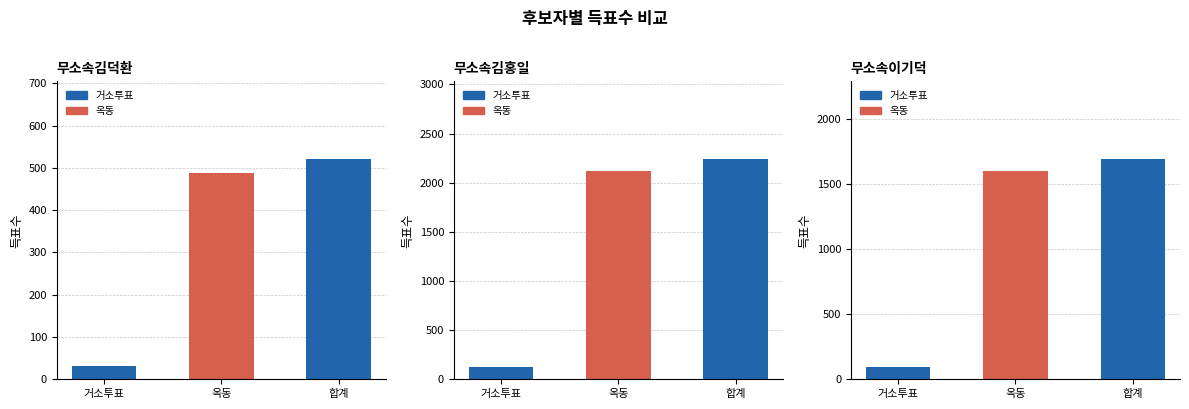

What position from the left is 합계?

3